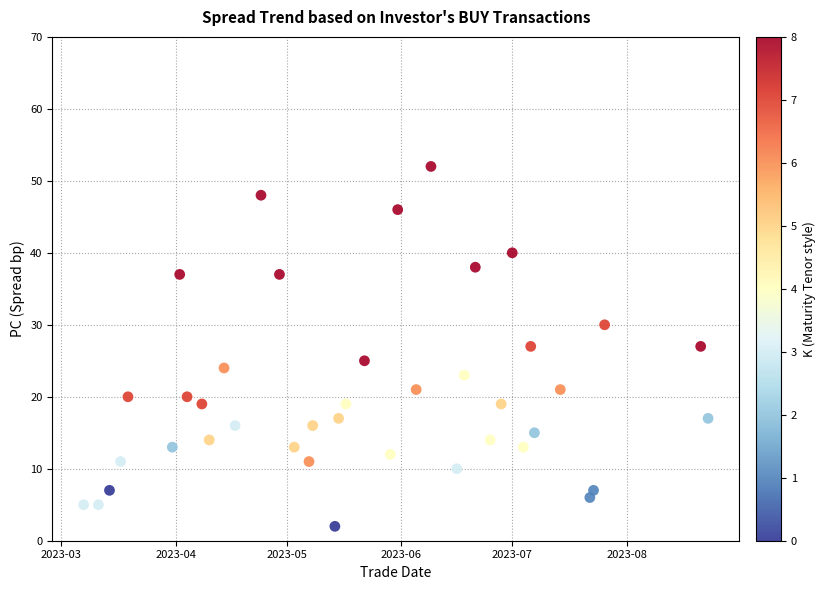

What is the range of Y values (max minus min)?

50